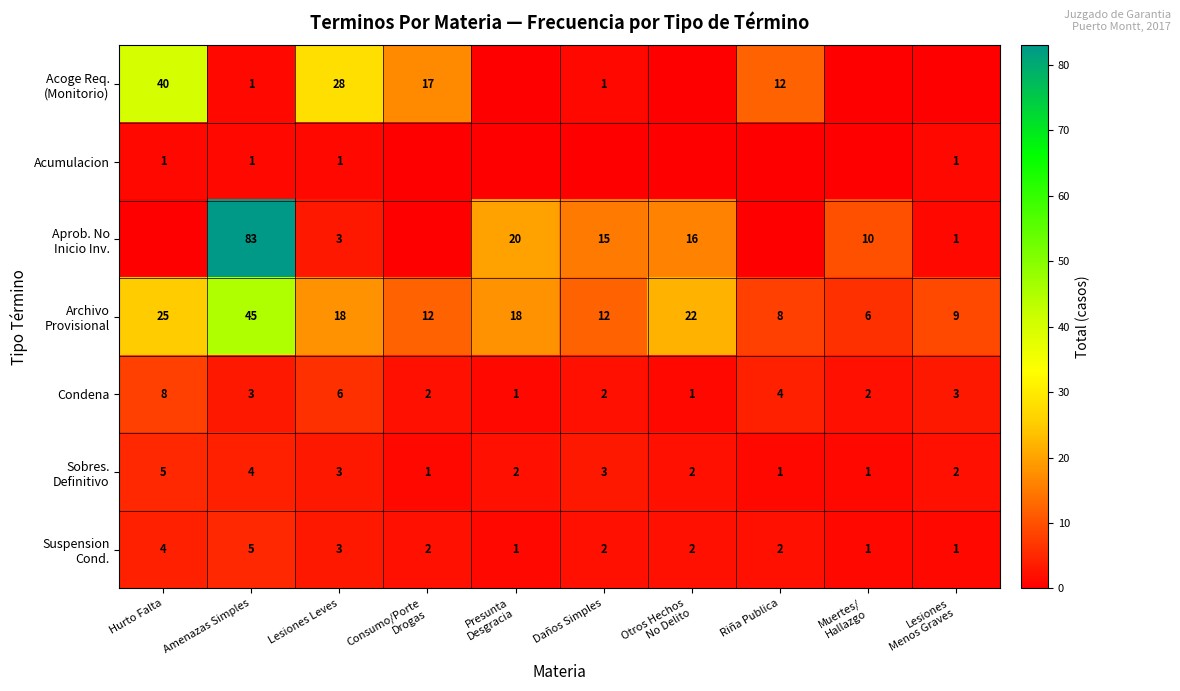

True or false: Condena has a value of 1 at Daños Simples.

False